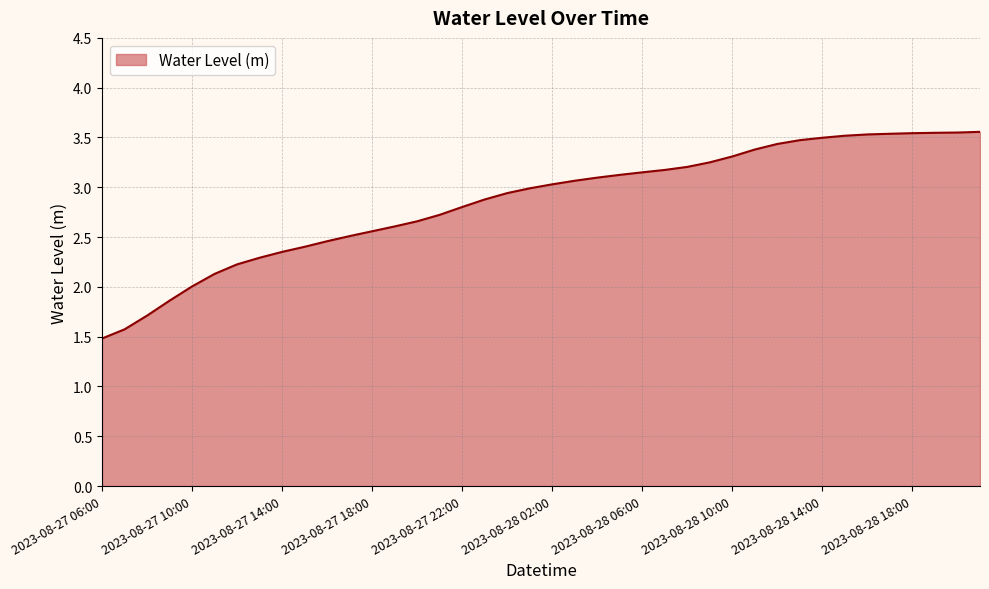

What is the difference between the maximum and minimum values?

2.1